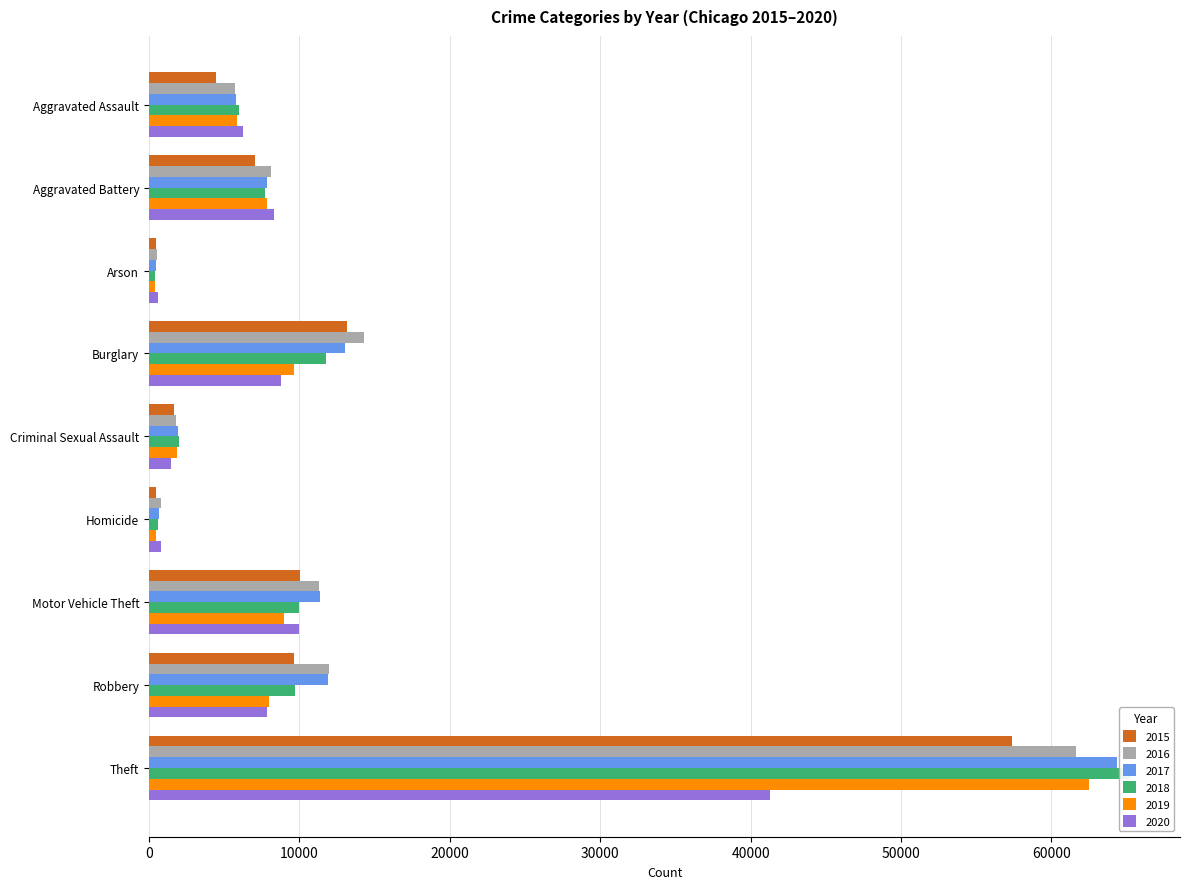

The value of 2015 at Homicide is 837. True or false?

False